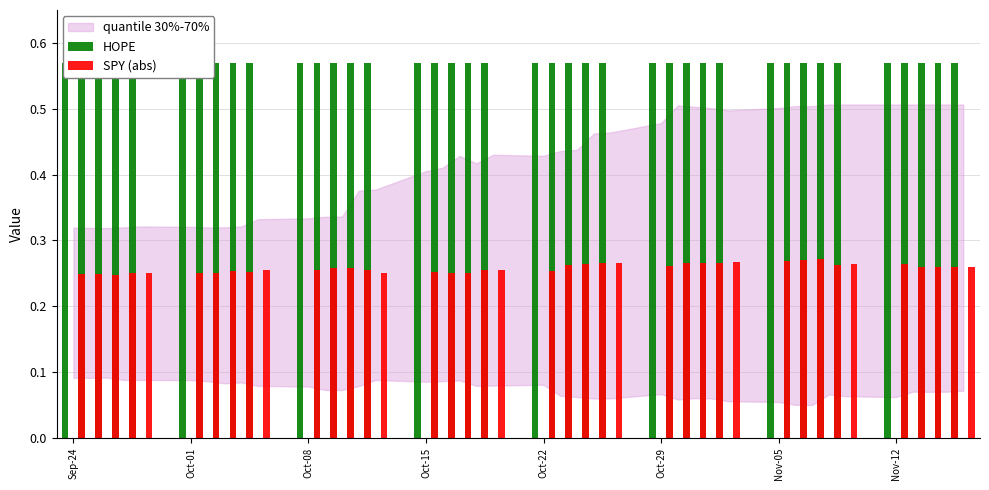

Which series has the largest total across all categories?

HOPE